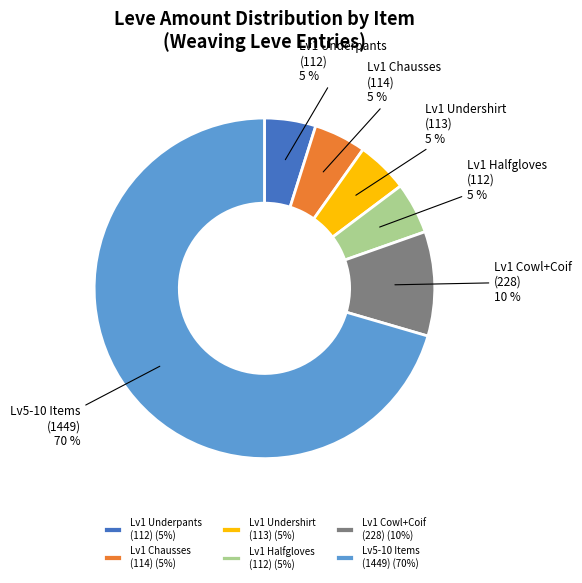

Count the number of slices in the pie.

6